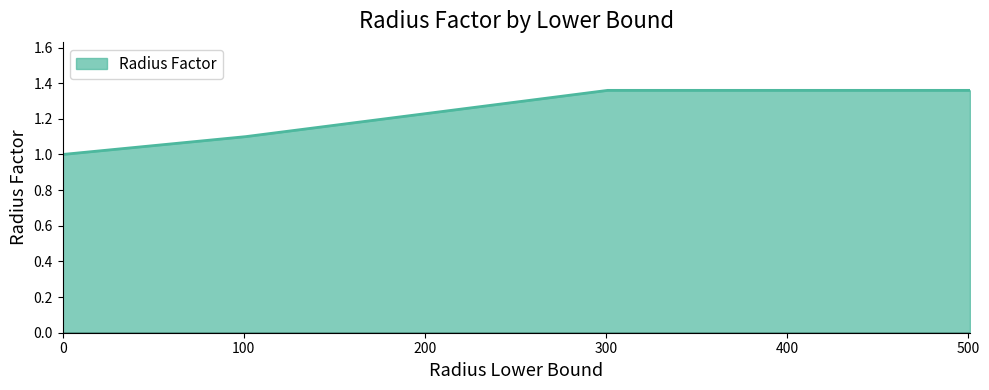

What is the difference between the second highest and second lowest values?

0.3